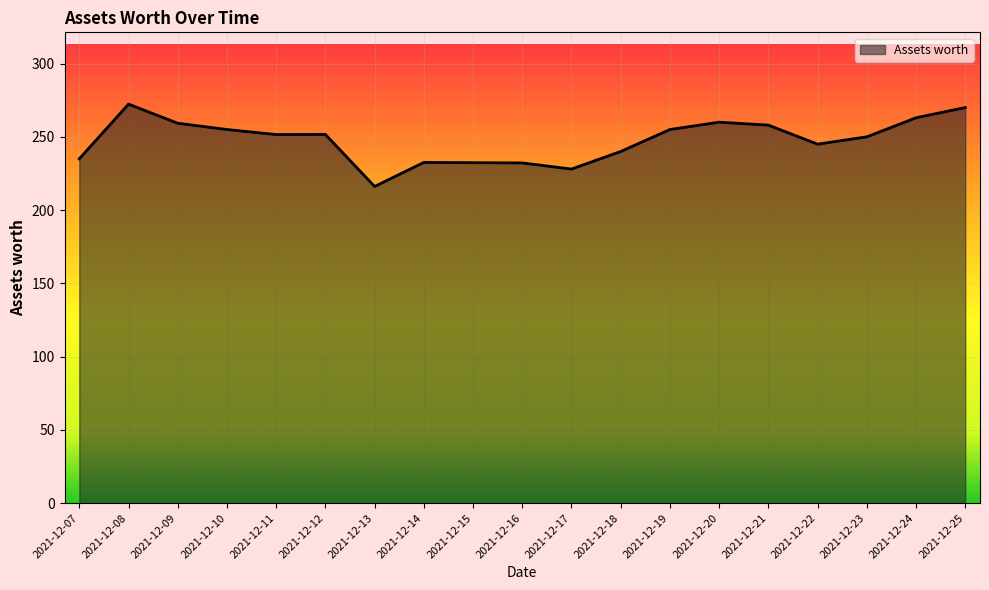

What is the difference between the maximum and minimum values?

56.2